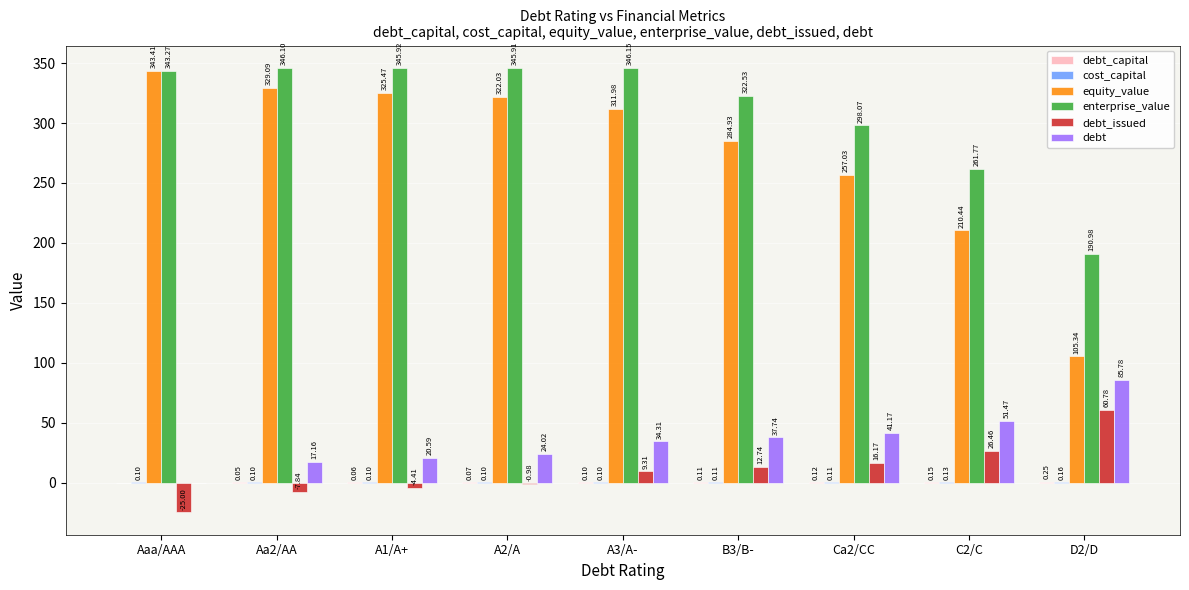

How many data points does each series have?

9